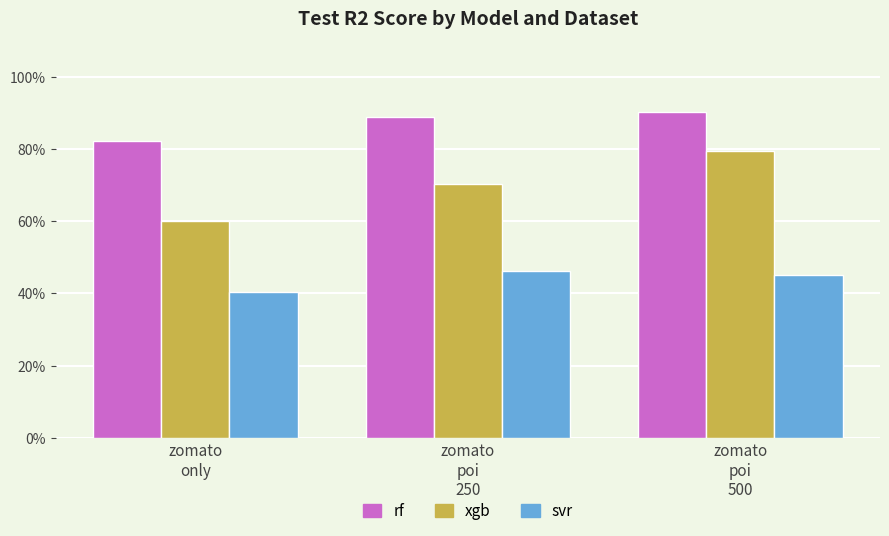

List the labels in order of rf value, smallest first.

zomato
only, zomato
poi
250, zomato
poi
500